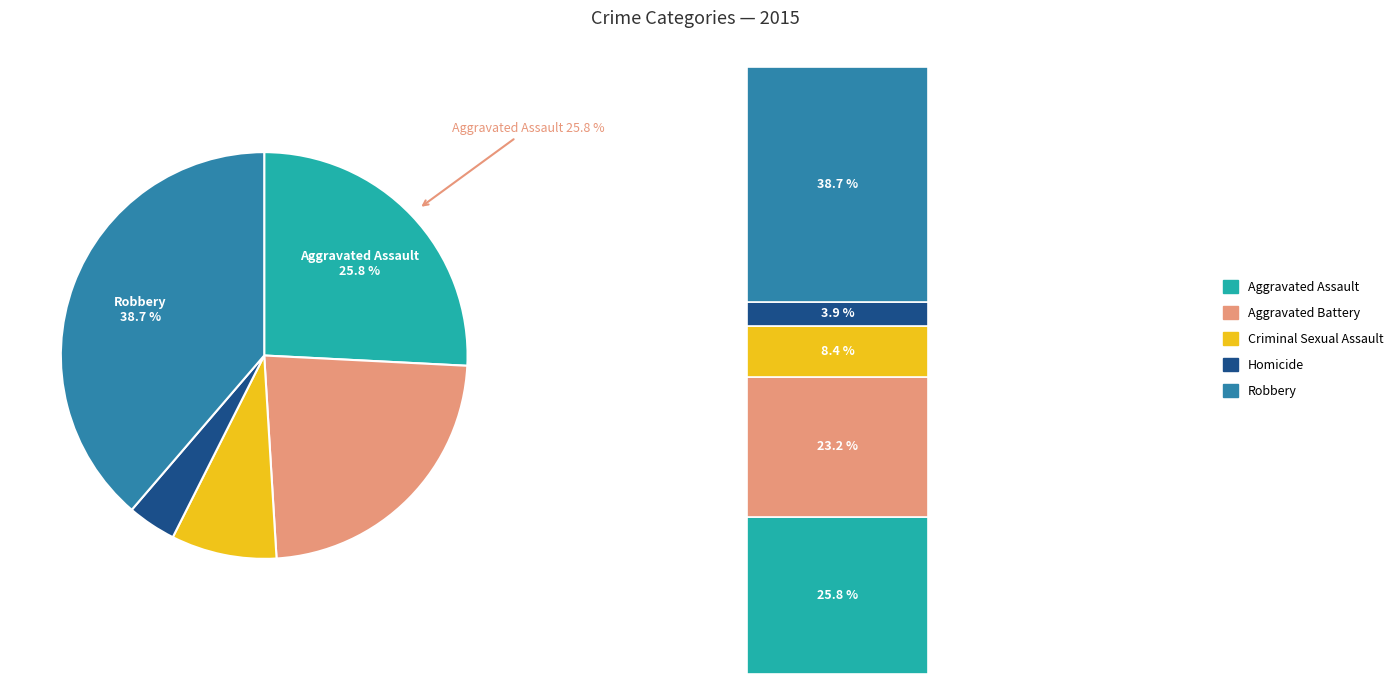

To the nearest percent, what is the difference between the largest and smallest slice percentages?

35%